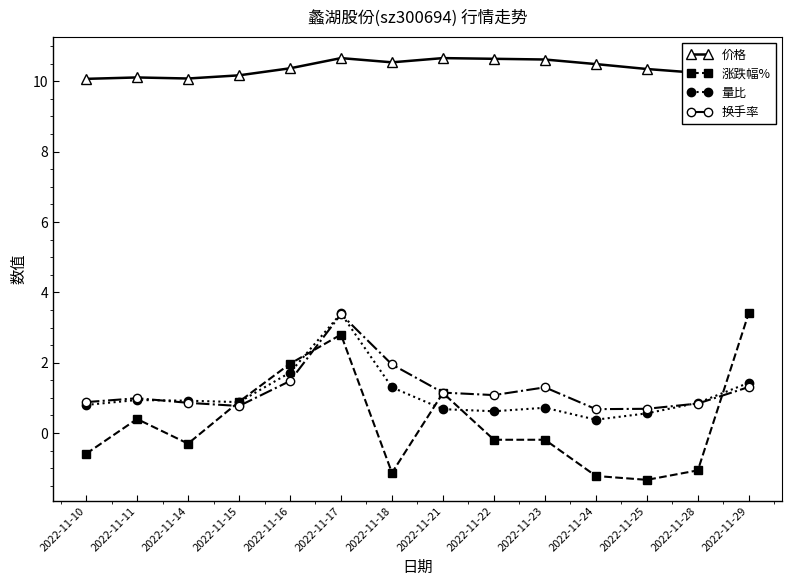

How many series are shown in this chart?

4